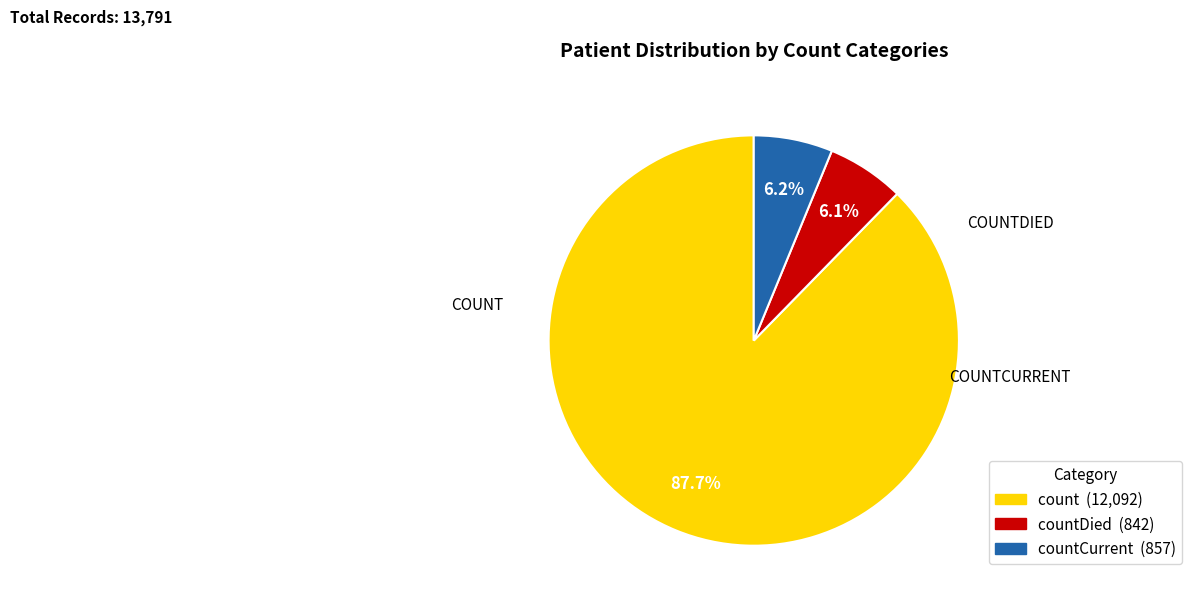

Does any single category account for the majority?

Yes